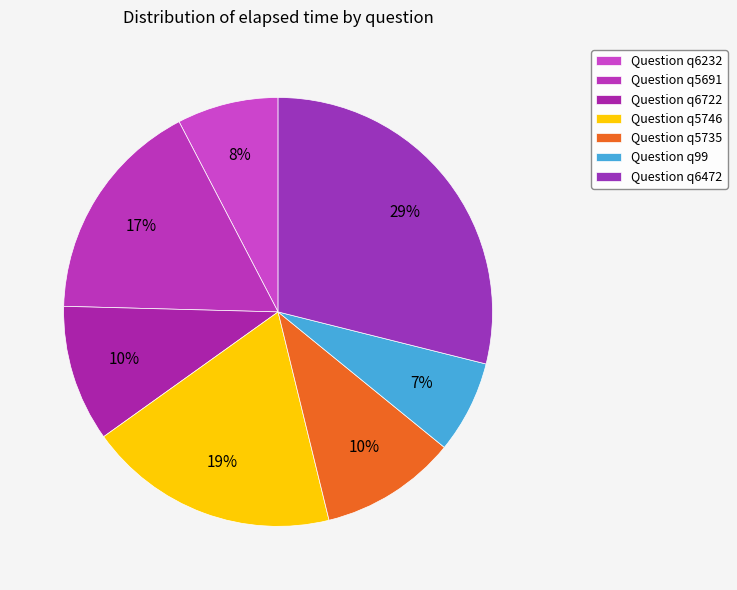

How many segments does this pie chart have?

7